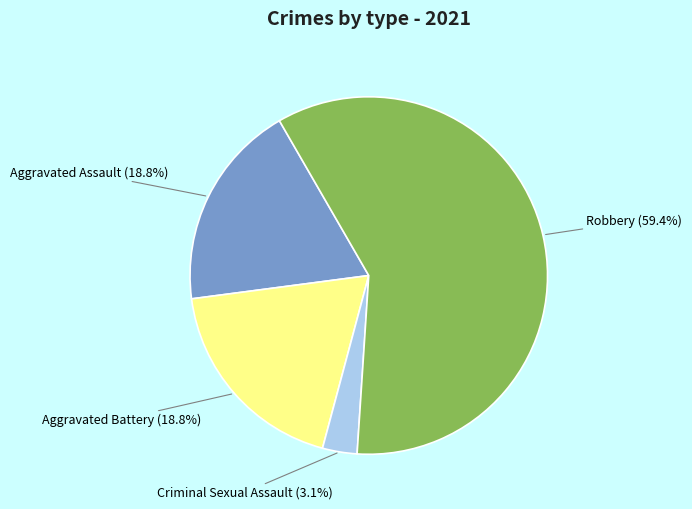

Is it true that Aggravated Battery is 30% of the pie?

False